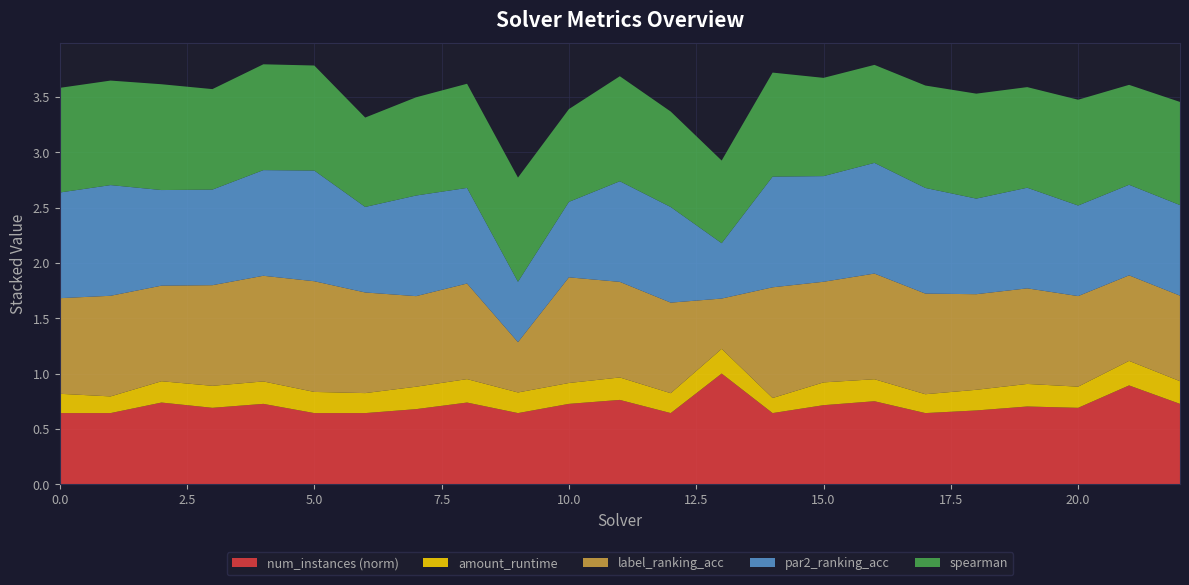

Reading left to right, extract all data points from this chart.

amount_runtime: 0=0.2	1=0.2	2=0.2	3=0.2	4=0.2	5=0.2	6=0.2	7=0.2	8=0.2	9=0.2	10=0.2	11=0.2	12=0.2	13=0.2	14=0.1	15=0.2	16=0.2	17=0.2	18=0.2	19=0.2	20=0.2	21=0.2	22=0.2
spearman: 0=0.9	1=0.9	2=1.0	3=0.9	4=1.0	5=0.9	6=0.8	7=0.9	8=0.9	9=0.9	10=0.8	11=0.9	12=0.9	13=0.7	14=0.9	15=0.9	16=0.9	17=0.9	18=0.9	19=0.9	20=1.0	21=0.9	22=0.9
par2_ranking_acc: 0=1.0	1=1.0	2=0.9	3=0.9	4=1.0	5=1.0	6=0.8	7=0.9	8=0.9	9=0.5	10=0.7	11=0.9	12=0.9	13=0.5	14=1.0	15=1.0	16=1.0	17=1.0	18=0.9	19=0.9	20=0.8	21=0.8	22=0.8
label_ranking_acc: 0=0.9	1=0.9	2=0.9	3=0.9	4=1.0	5=1.0	6=0.9	7=0.8	8=0.9	9=0.5	10=1.0	11=0.9	12=0.8	13=0.5	14=1.0	15=0.9	16=1.0	17=0.9	18=0.9	19=0.9	20=0.8	21=0.8	22=0.8
num_instances_norm: 0=0.6	1=0.6	2=0.7	3=0.7	4=0.7	5=0.6	6=0.6	7=0.7	8=0.7	9=0.6	10=0.7	11=0.8	12=0.6	13=1.0	14=0.6	15=0.7	16=0.8	17=0.6	18=0.7	19=0.7	20=0.7	21=0.9	22=0.7